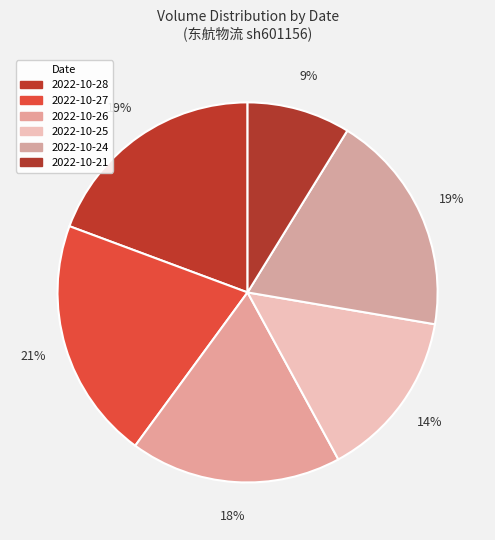

Approximately how many times larger is the value at 2022-10-27 compared to 2022-10-26?

1.1